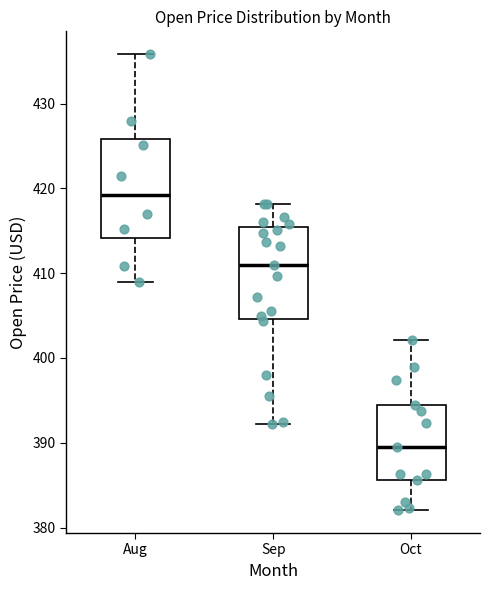

Where is the lower edge of the box for Oct on the y-axis? The values are not printed on the chart, so give them approximately, as read against the axis.

386